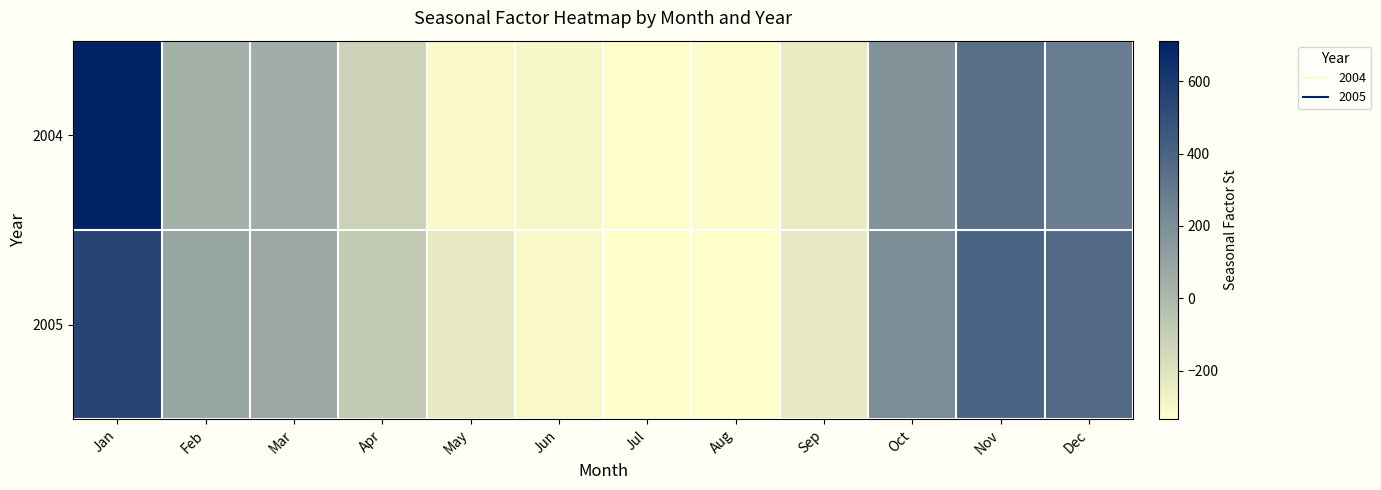

At Feb, list the series in order from largest to smallest.

2005, 2004